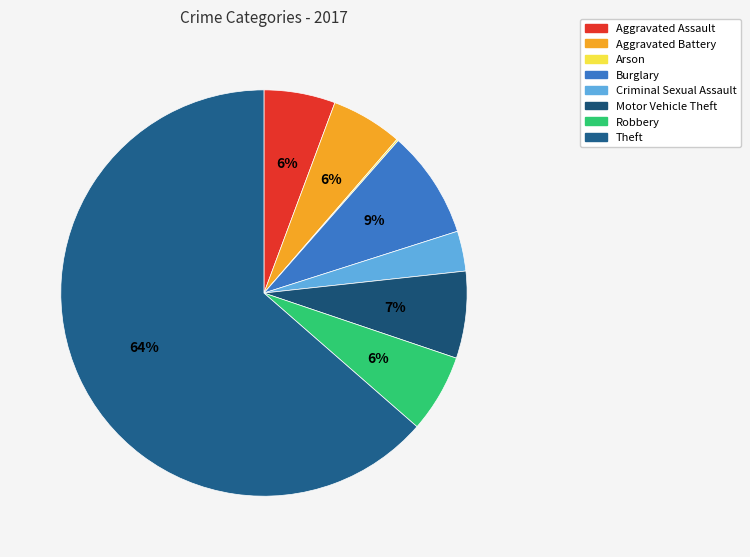

What percentage do Motor Vehicle Theft and Aggravated Battery together represent?

12.6%